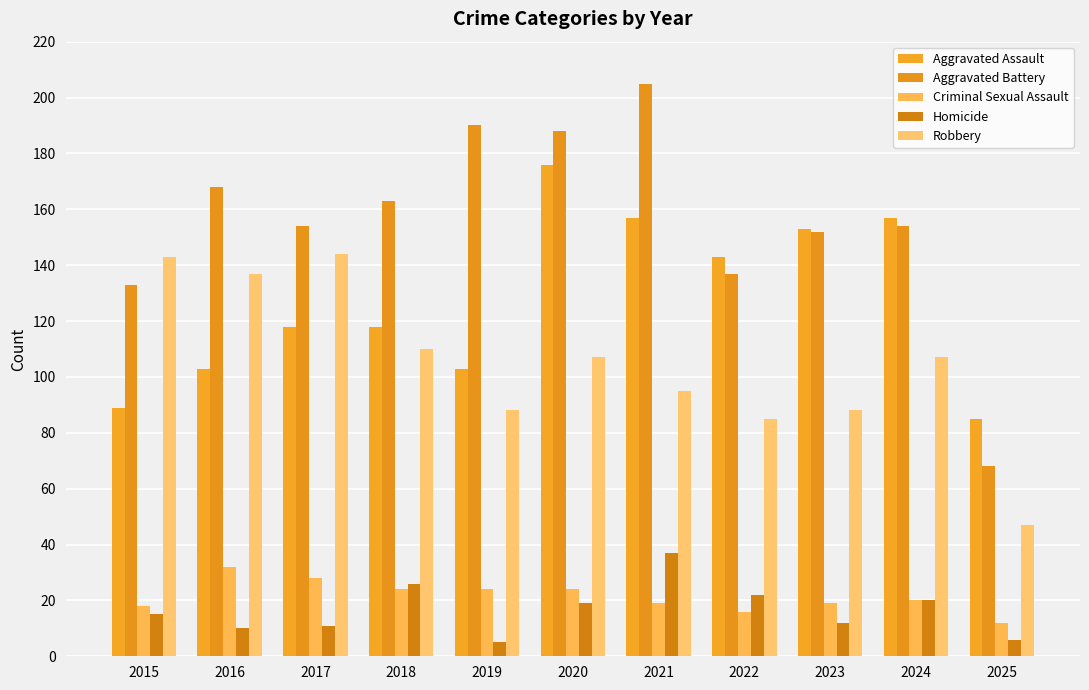

How many bars are there in total?

55